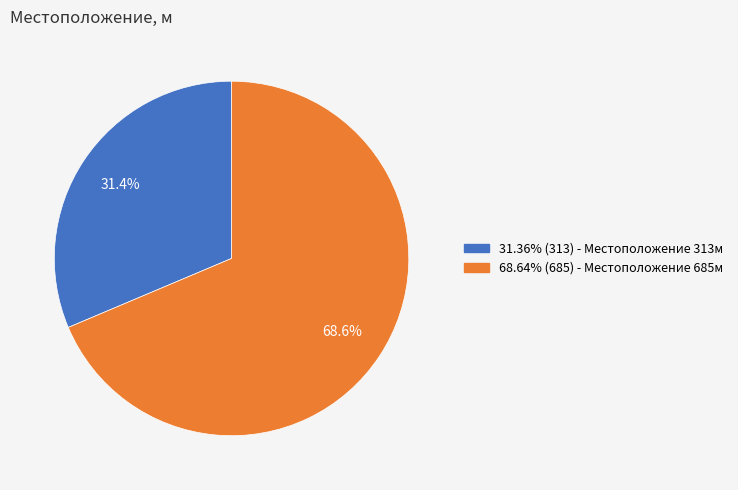

Does any single category account for the majority?

Yes